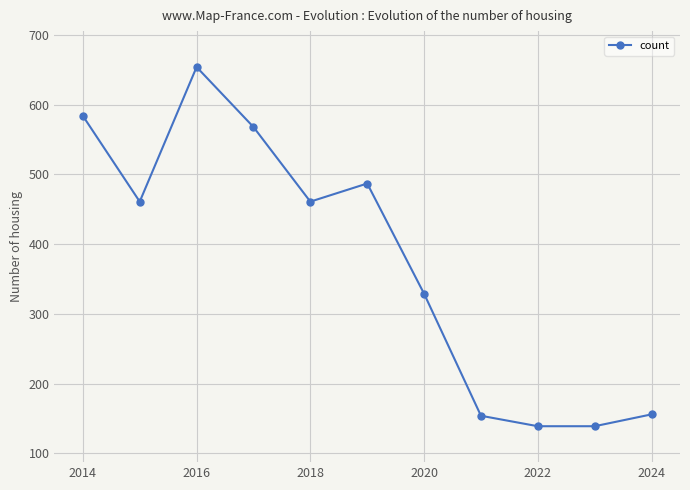

What is the sum of all values?

4132